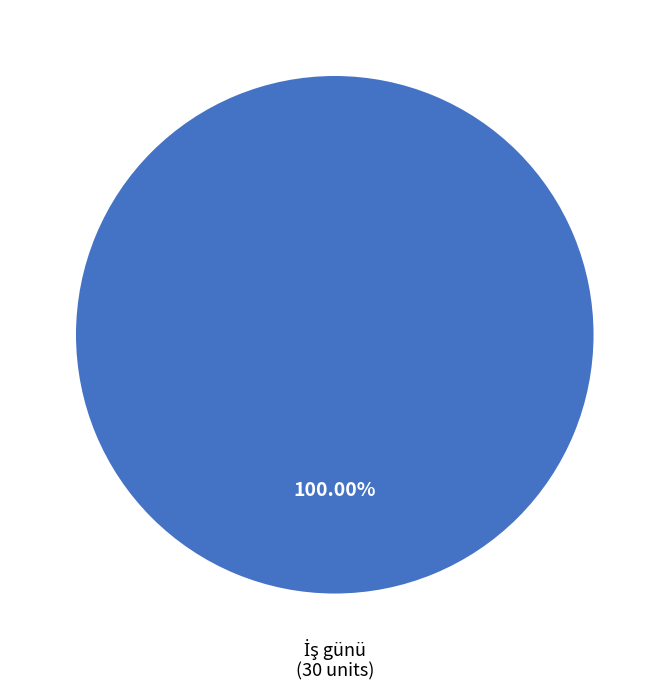

Is there a majority slice in this chart?

Yes